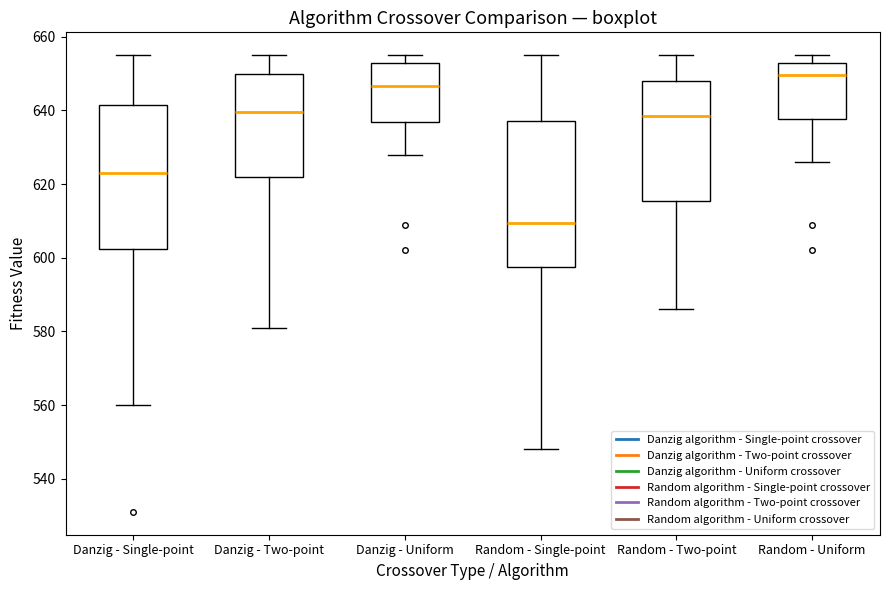

Reading left to right, read every box against the y-axis: the position of its median line, the range the box covers, and the ends of its whiskers. The values are not printed on the chart, so give them approximately, as read against the axis.

Danzig - Single-point: median 624, box 602 to 642, whiskers 560 to 656
Danzig - Two-point: median 640, box 622 to 650, whiskers 582 to 656
Danzig - Uniform: median 646, box 636 to 654, whiskers 628 to 656
Random - Single-point: median 610, box 598 to 638, whiskers 548 to 656
Random - Two-point: median 638, box 616 to 648, whiskers 586 to 656
Random - Uniform: median 650, box 638 to 654, whiskers 626 to 656